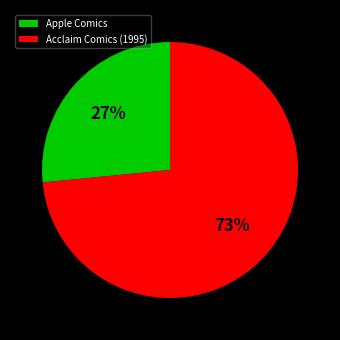

To the nearest percent, what is the combined percentage of Acclaim Comics (1995) and Apple Comics?

100%